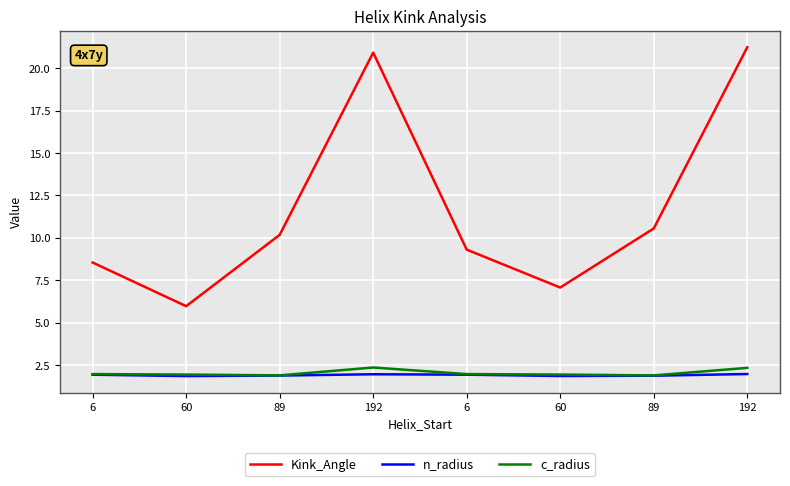

Reading left to right, list all the values displayed in this chart.

Kink_Angle: 8.6	6.0	10.2	20.9	9.3	7.1	10.6	21.2
n_radius: 1.9	1.9	1.9	2.0	1.9	1.9	1.9	2.0
c_radius: 2.0	1.9	1.9	2.4	2.0	1.9	1.9	2.3